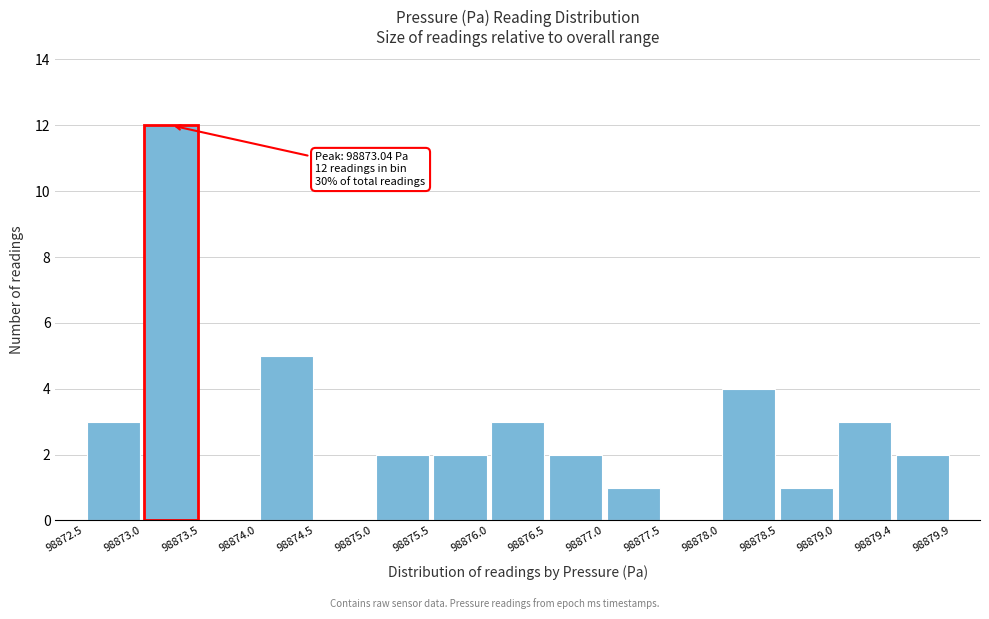

Which range on the x-axis has the tallest bar?

98873.0 to 98873.5